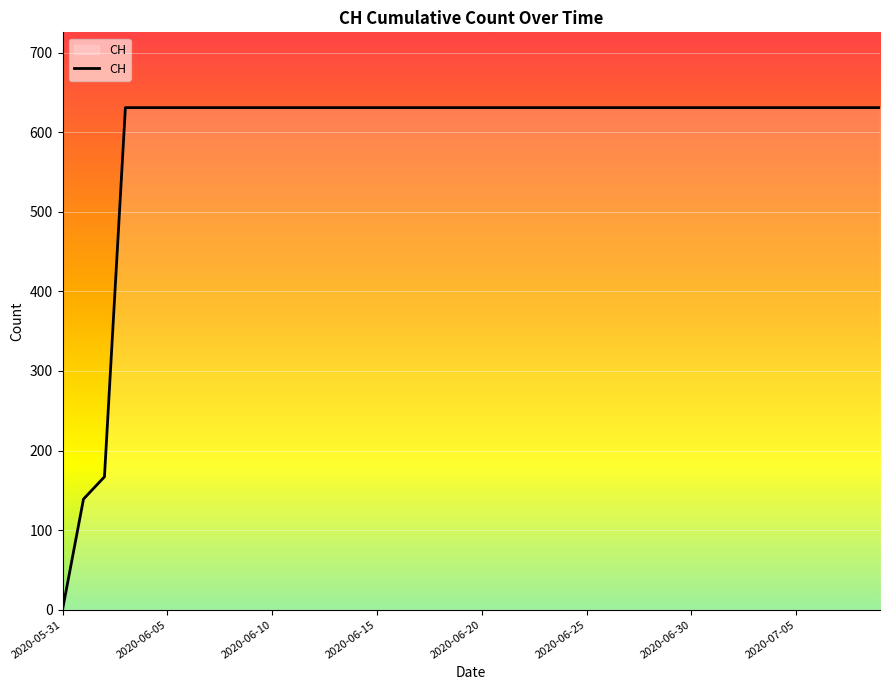

Reading right to left, extract all data points from this chart.

631	631	631	631	631	631	631	631	631	631	631	631	631	631	631	631	631	631	631	631	631	631	631	631	631	631	631	631	631	631	631	631	631	631	631	631	631	167	139	0